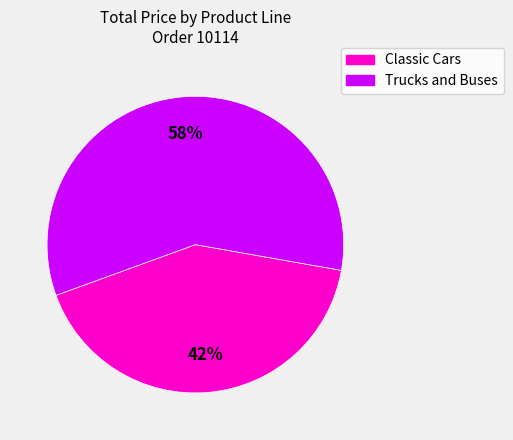

Between Classic Cars and Trucks and Buses, which is larger?

Trucks and Buses